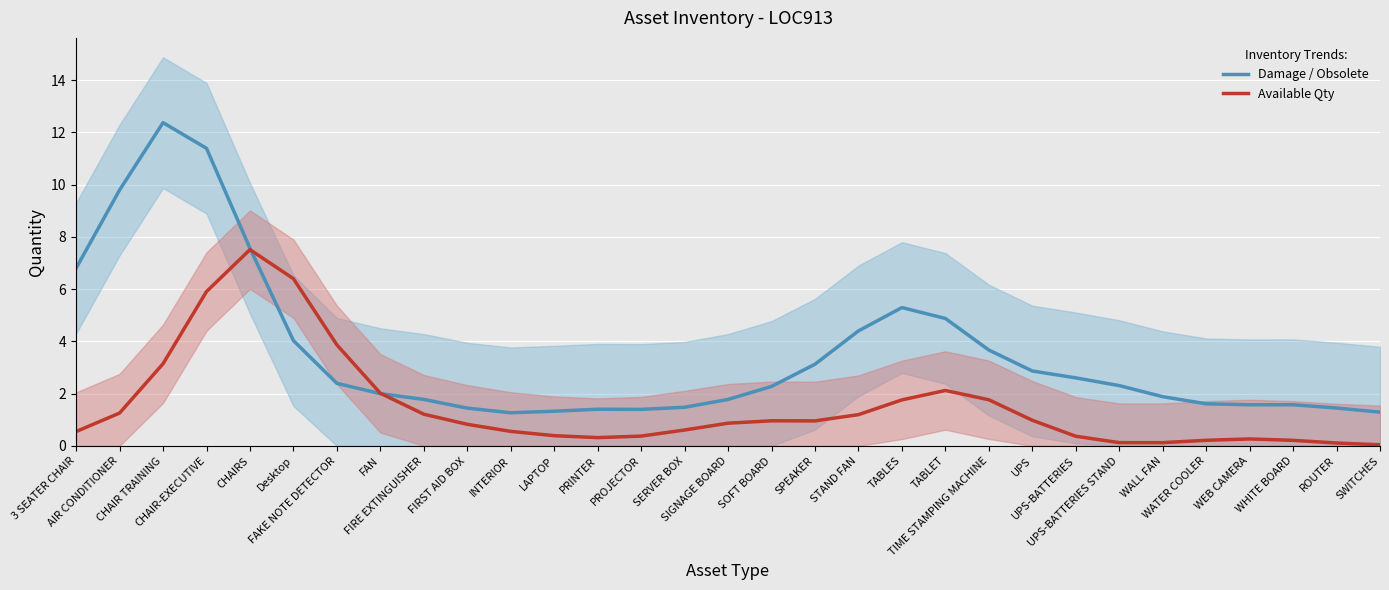

Is the value of Damage / Obsolete at 3 SEATER CHAIR greater than the value of Available Qty at FAKE NOTE DETECTOR?

Yes